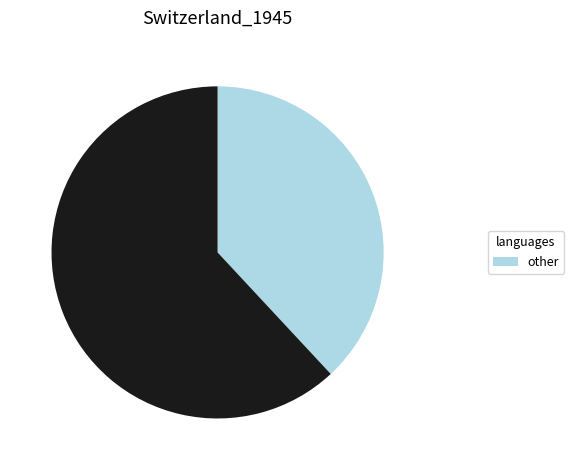

How many slices are in this pie chart?

2